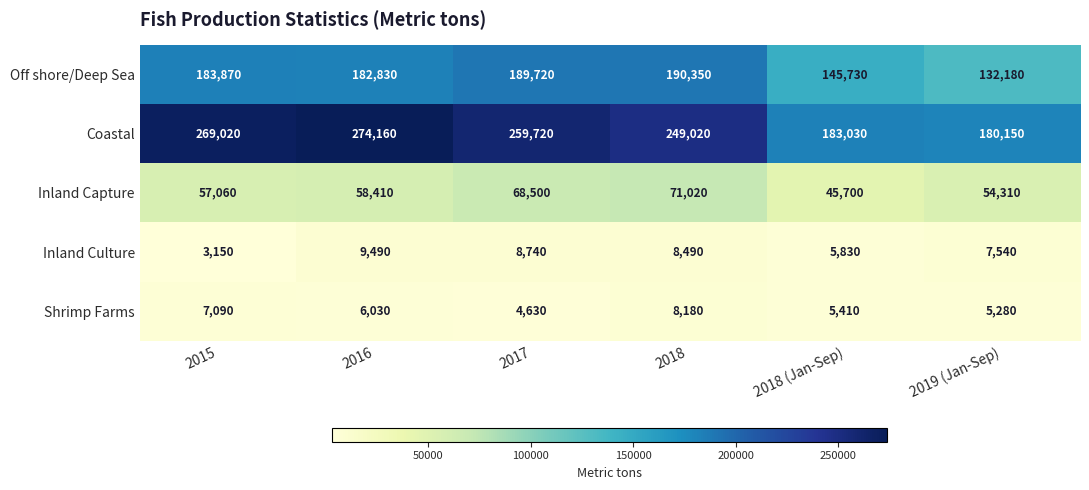

Which label corresponds to the largest value in the chart?

2016